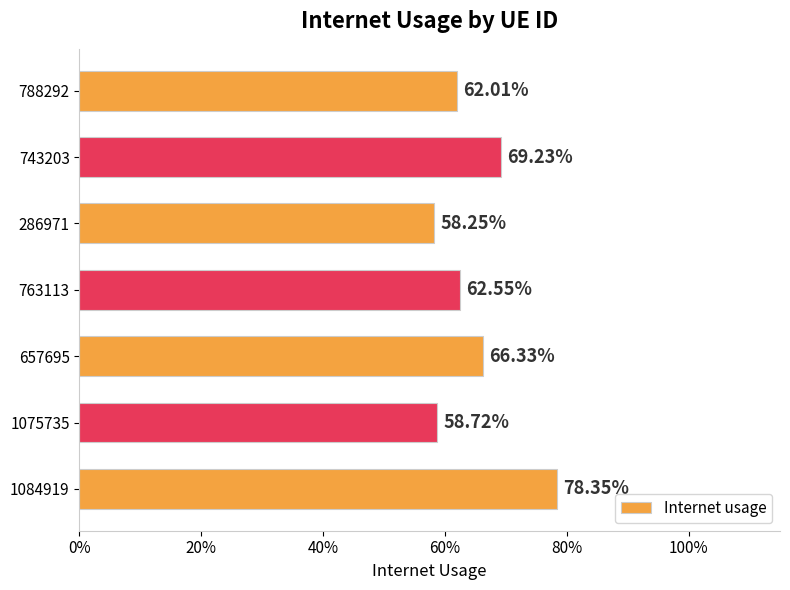

What is the maximum value shown in the chart?

0.8